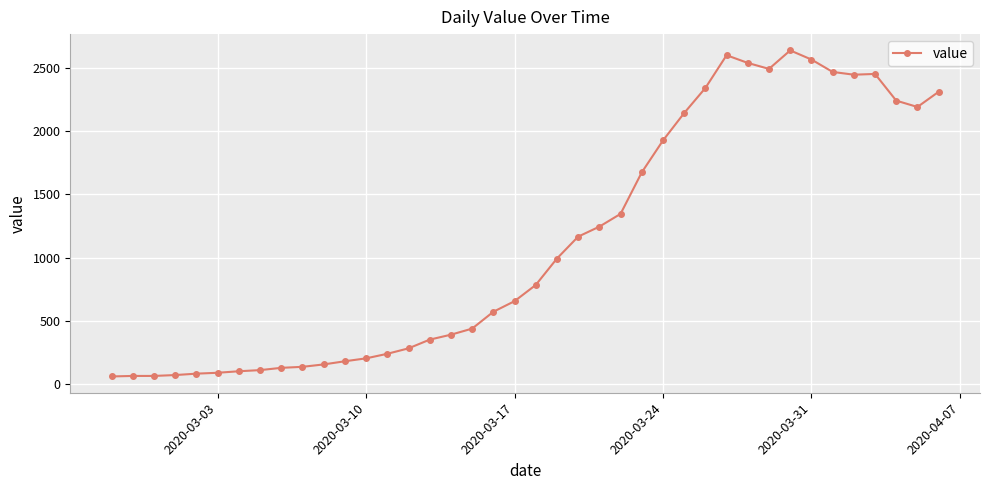

How many lines are shown in the chart?

1